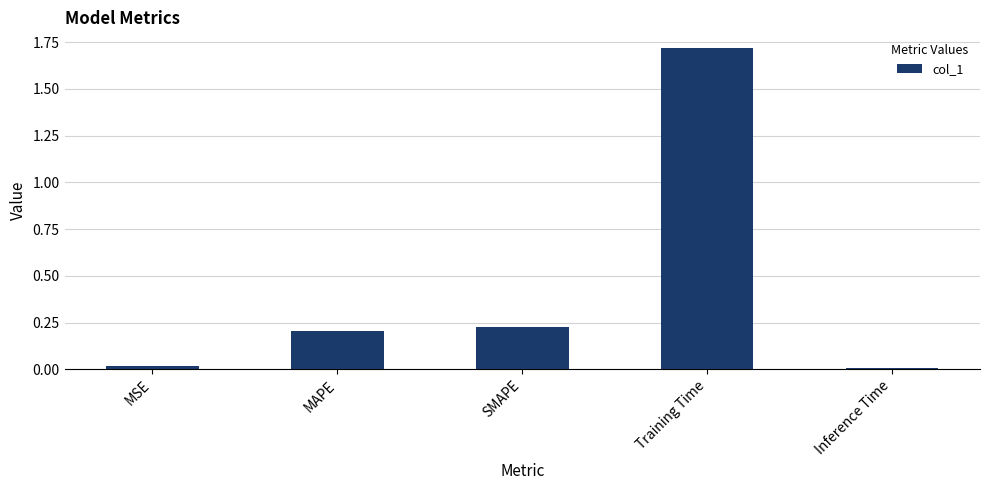

The chart shows a value of 0.2 at SMAPE. True or false?

True